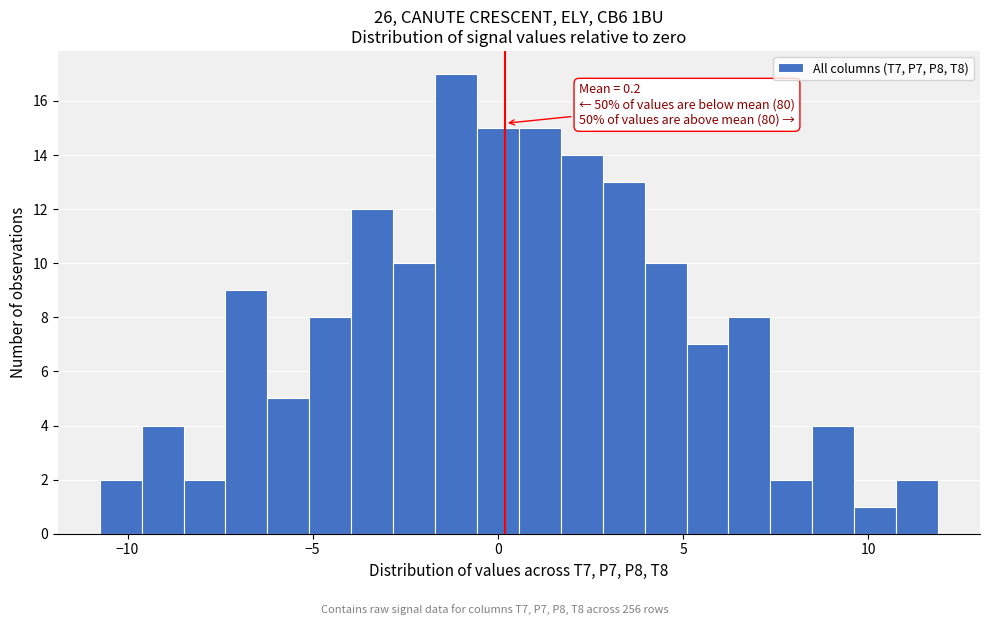

Read against the x-axis, roughly where is the centre of the tallest bar?

-1.0